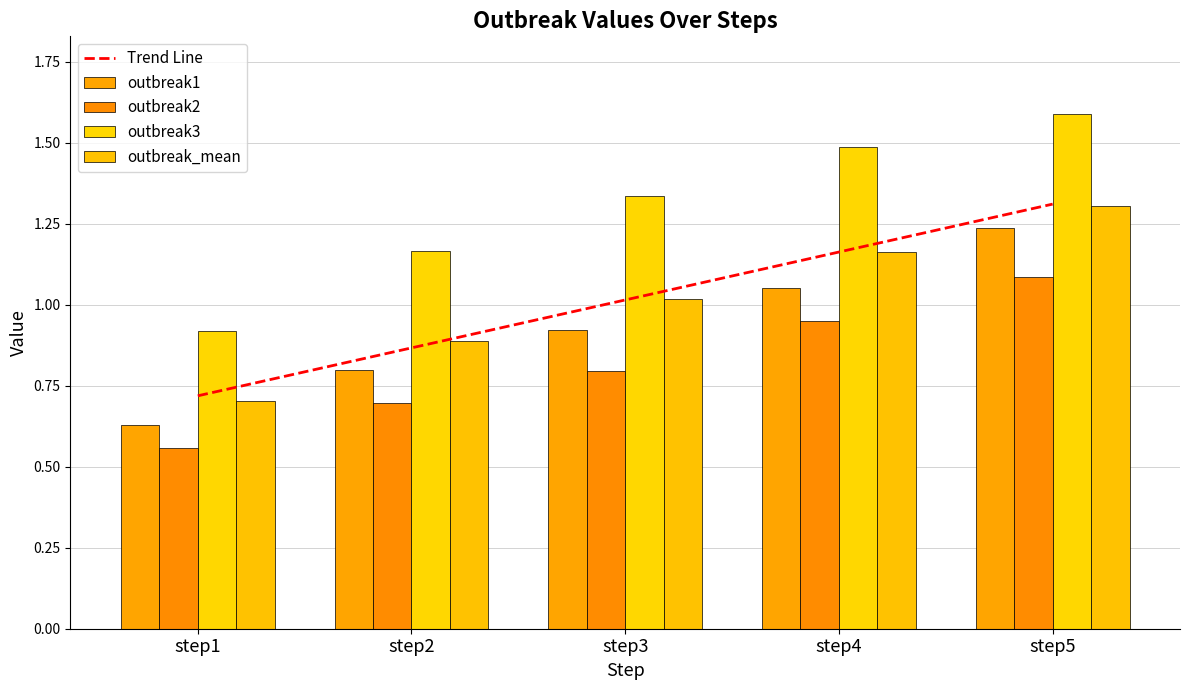

List the series in order of their overall mean, lowest first.

outbreak2, outbreak1, outbreak_mean, outbreak3